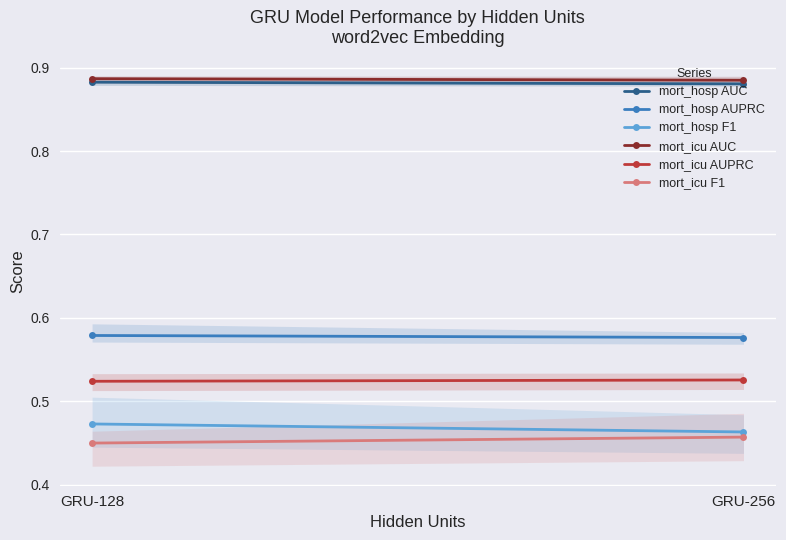

What is the highest value of the mort_icu AUPRC series?

0.5